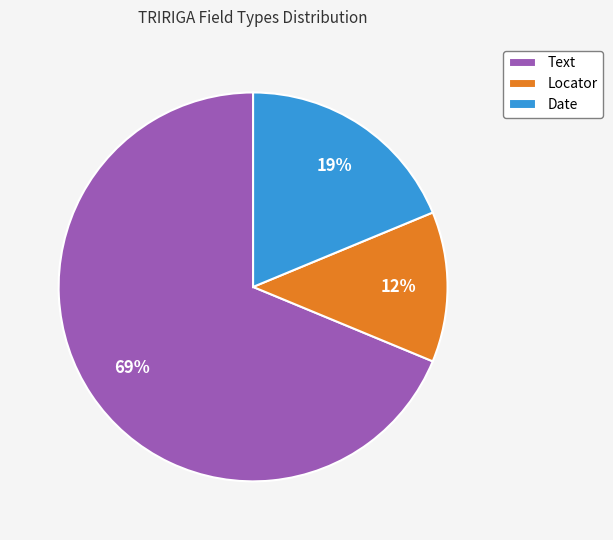

What percentage is the Date slice, to the nearest percent?

19%